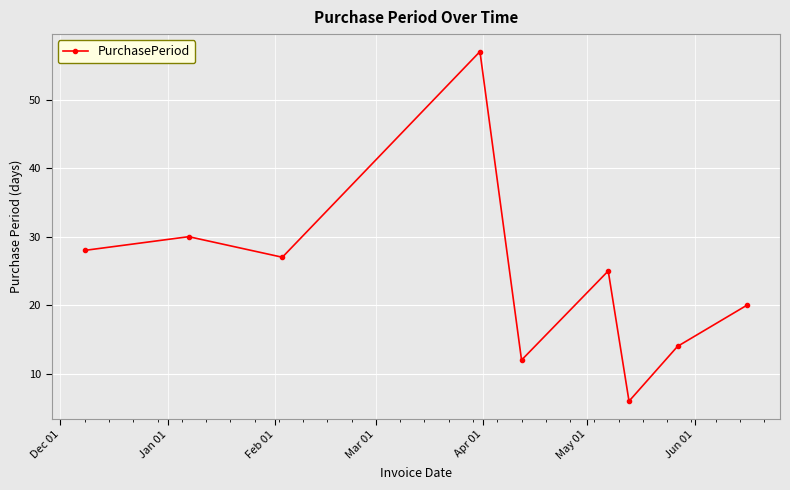

Count the number of categories in the chart.

9